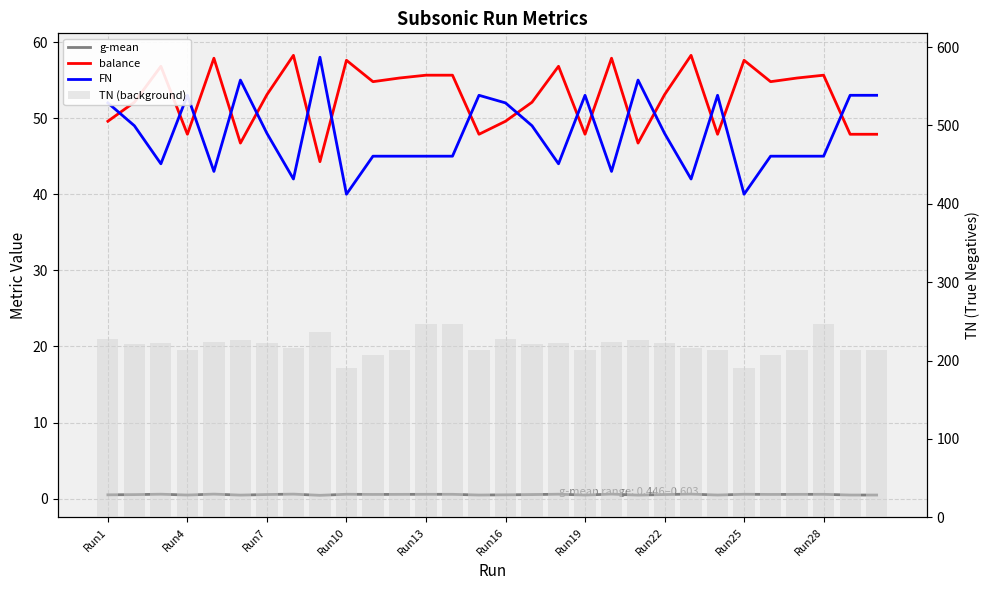

Which series has the widest spread of values?

TN (background)